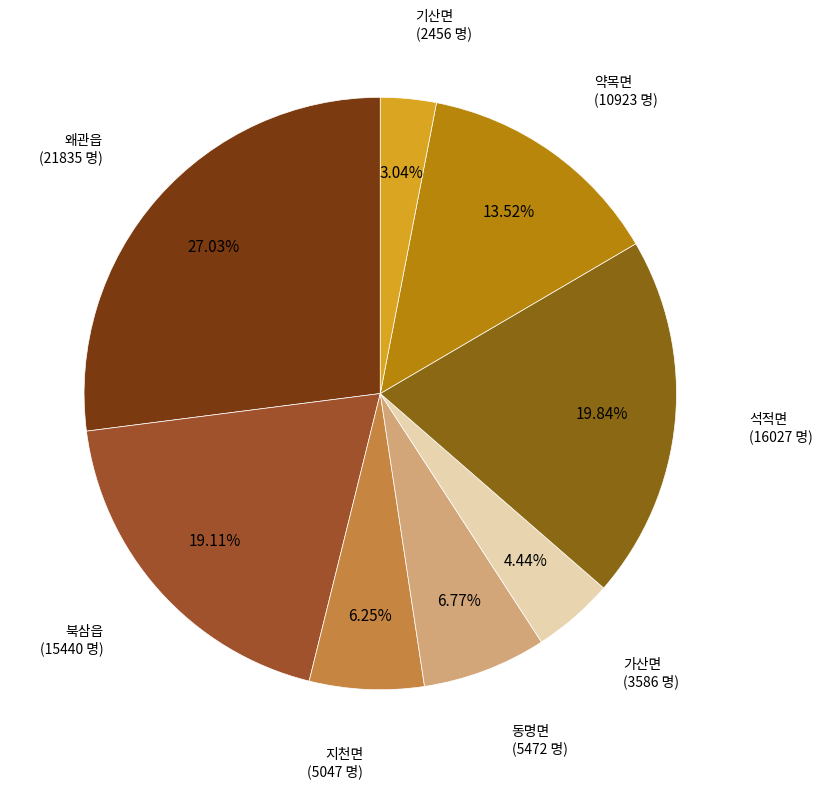

How many slices are in this pie chart?

8